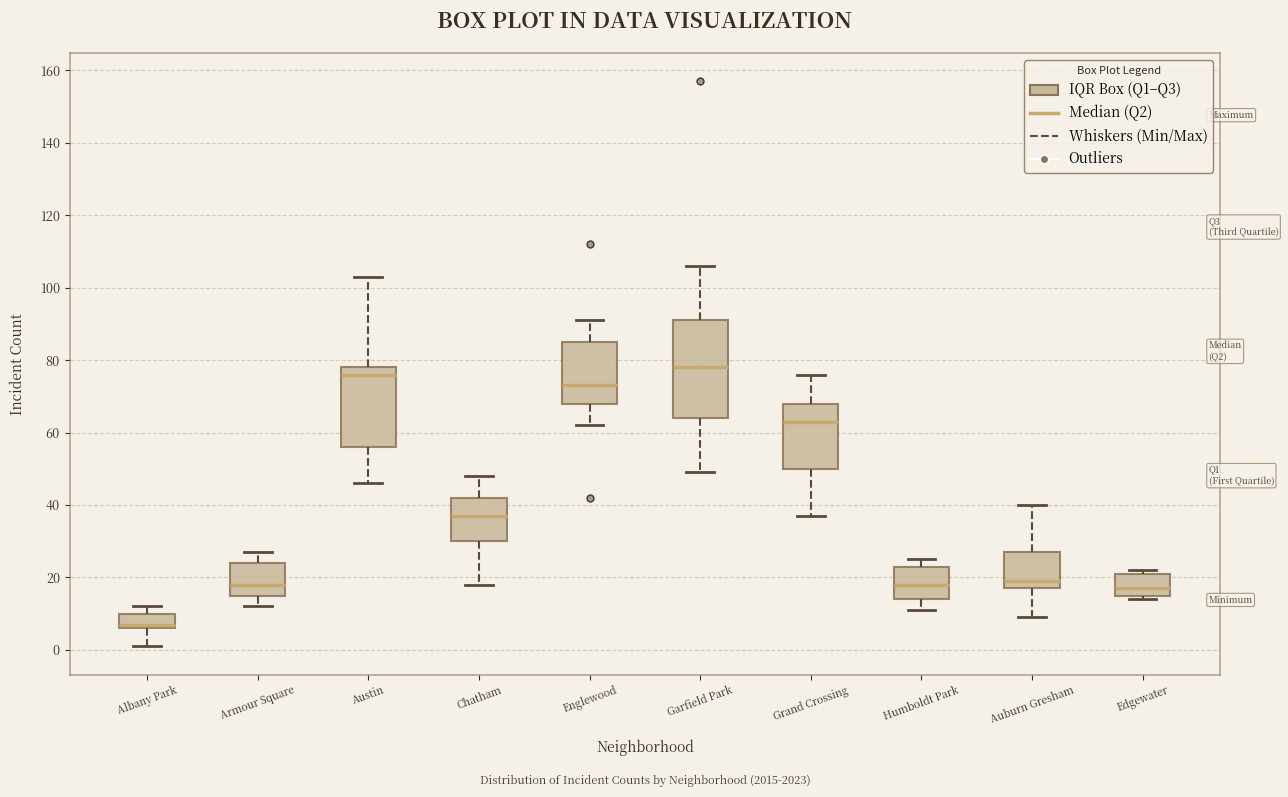

Which box is the tallest, from its lower edge to its upper edge?

Garfield Park